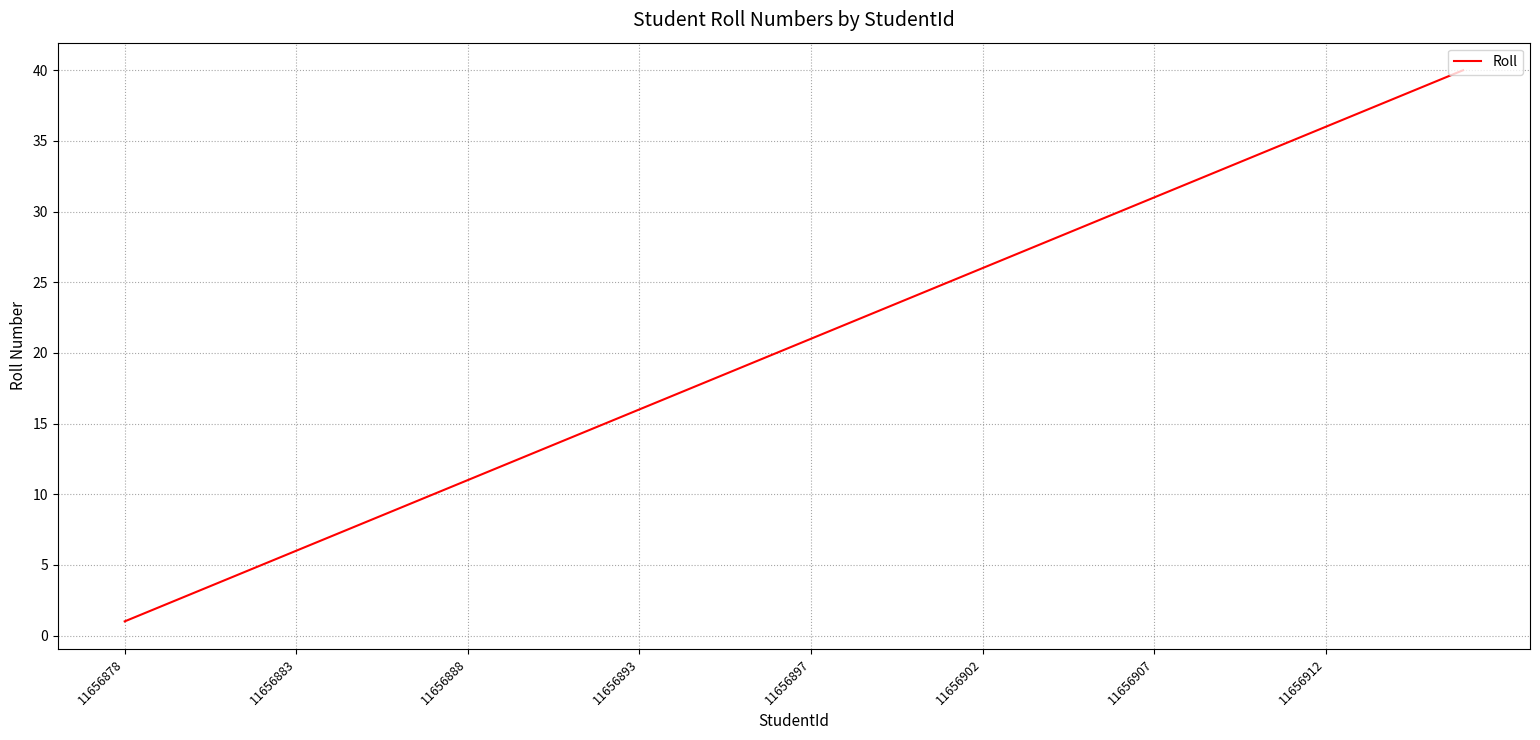

What is the difference between the maximum and minimum values?

39